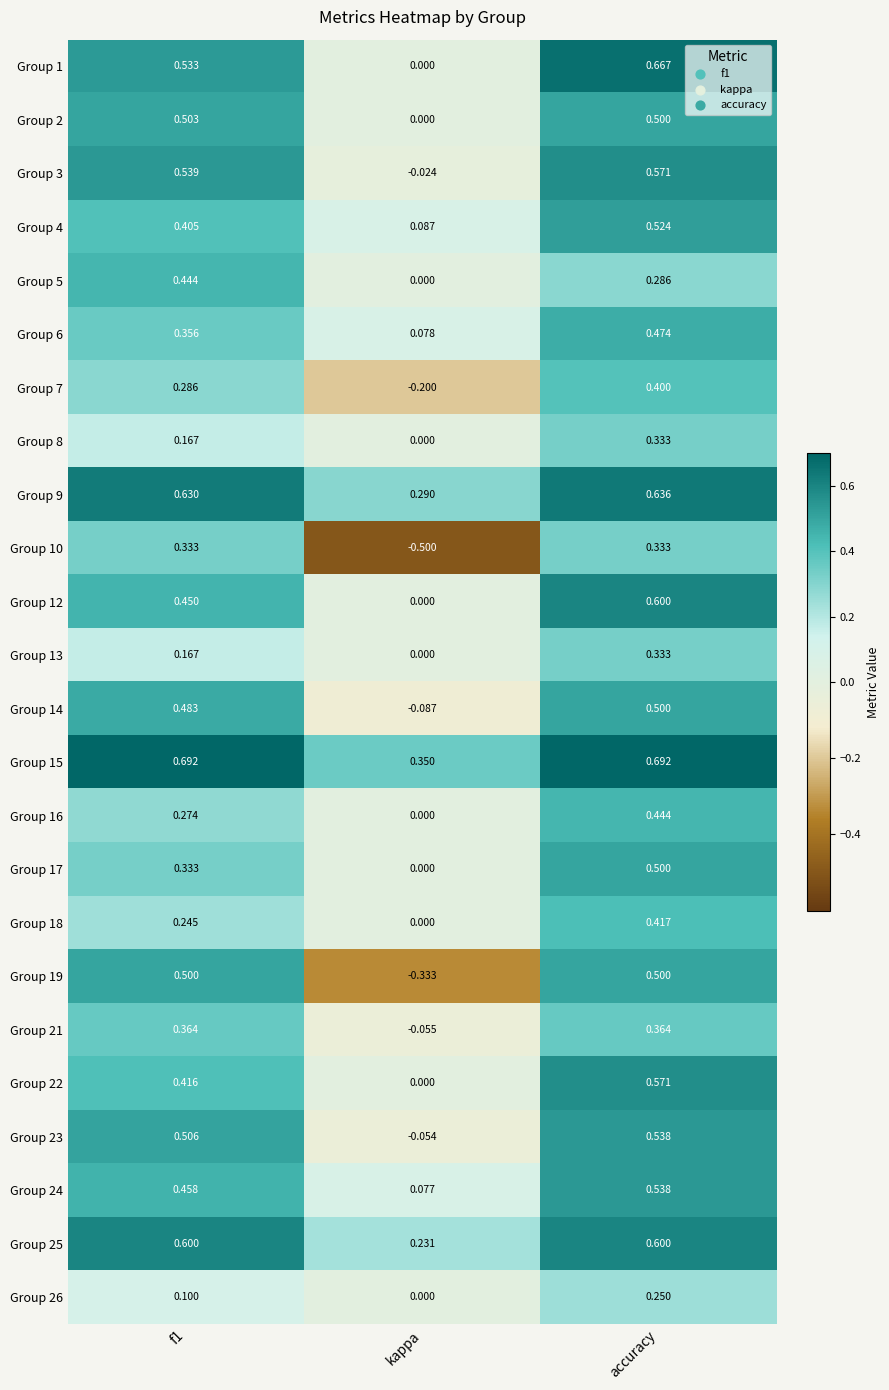

At which category is the sum across all series the highest?

accuracy